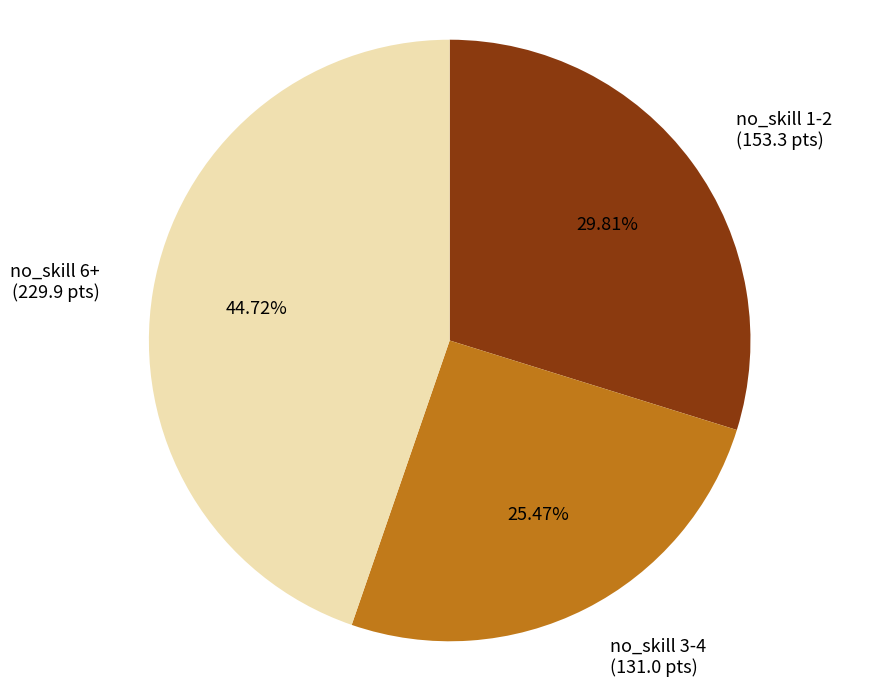

Rank the categories by value from lowest to highest.

no_skill 3-4 (131.0 pts), no_skill 1-2 (153.3 pts), no_skill 6+ (229.9 pts)